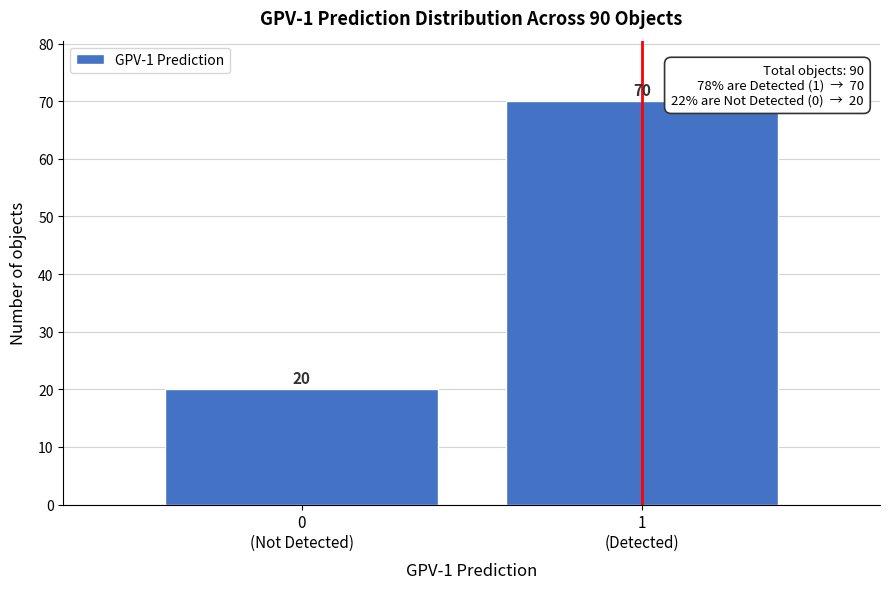

What is the average value?

45